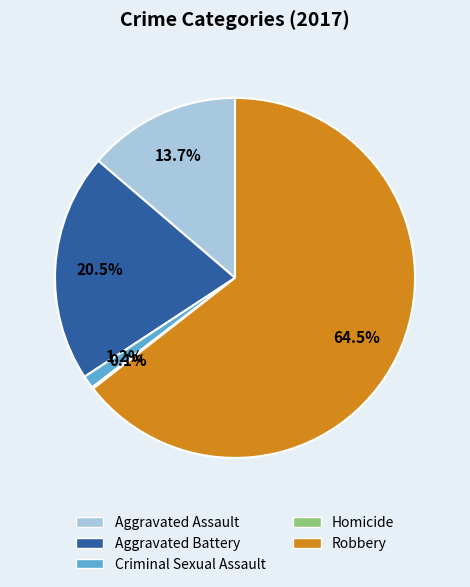

What is the ratio of the value at Aggravated Assault to the value at Aggravated Battery?

0.7